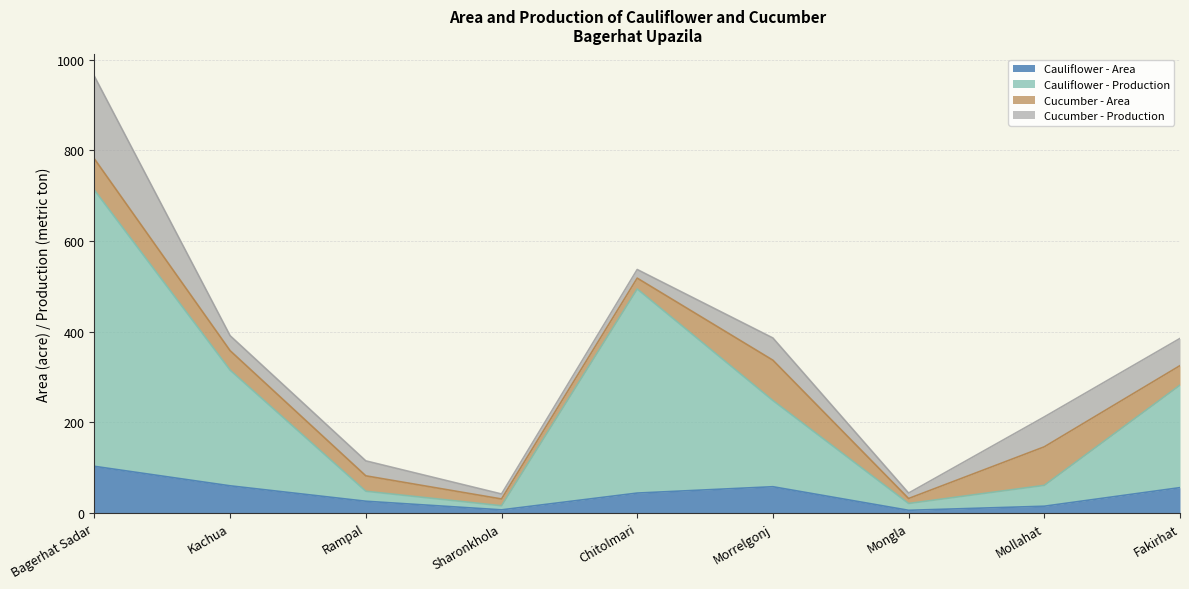

Which category has the highest value in the Cauliflower - Area series?

Bagerhat Sadar